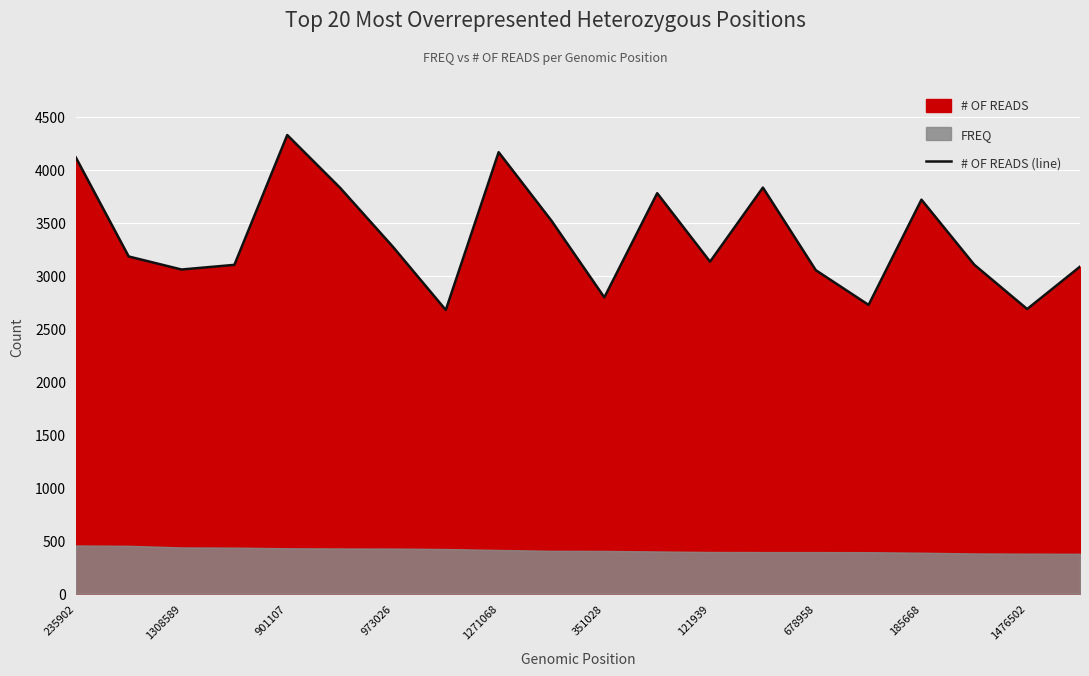

Is it true that # OF READS (line) equals 4924 at 973026?

False